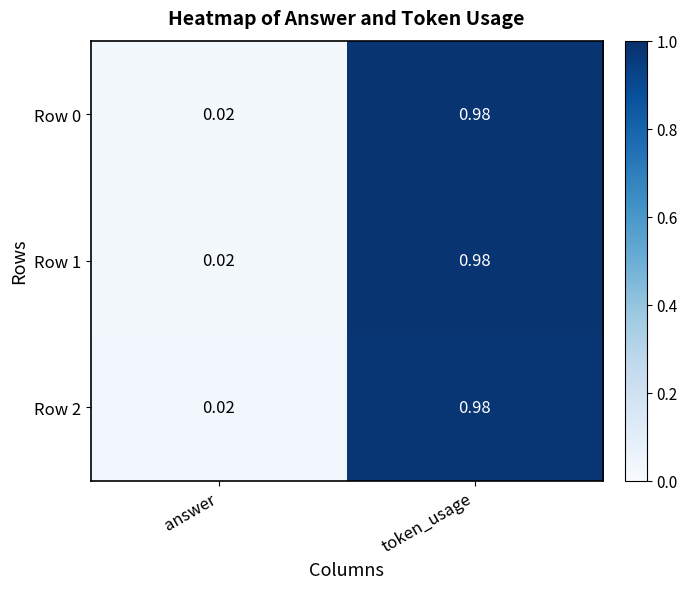

What is the total value across all series at answer?

0.1